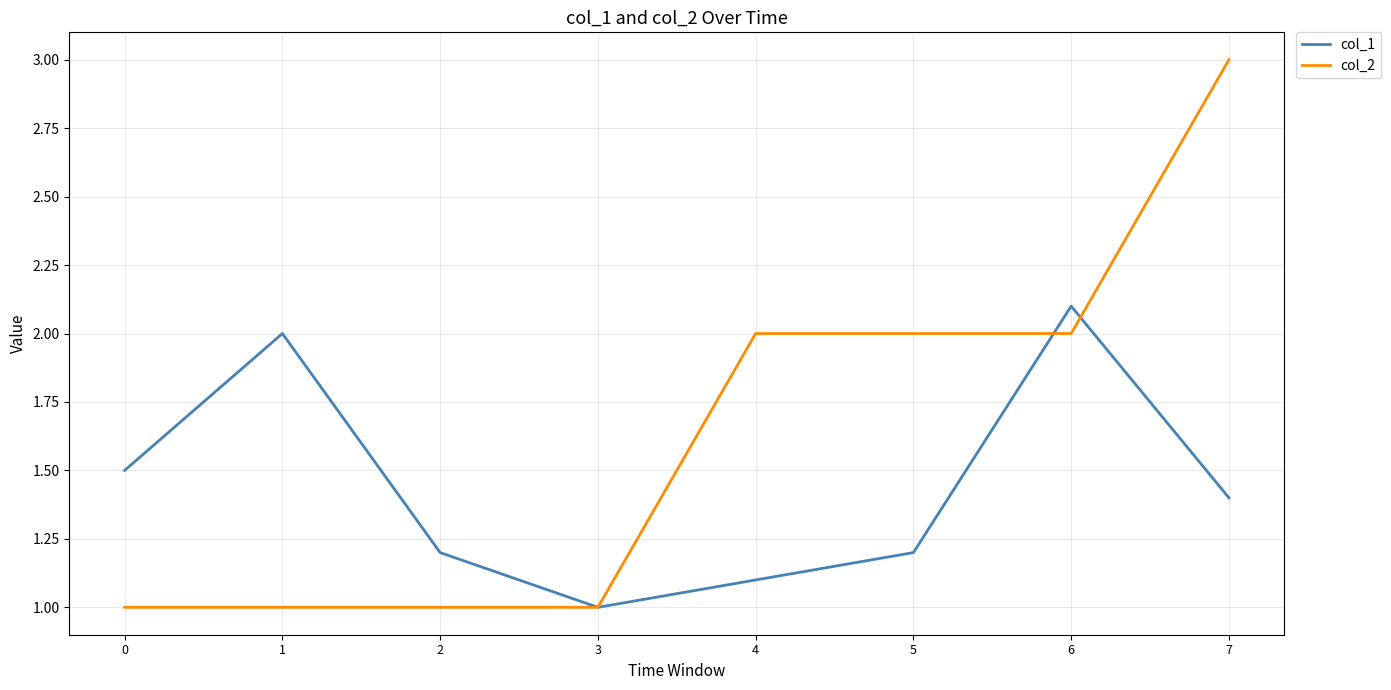

True or false: col_1 and col_2 intersect in this chart.

True